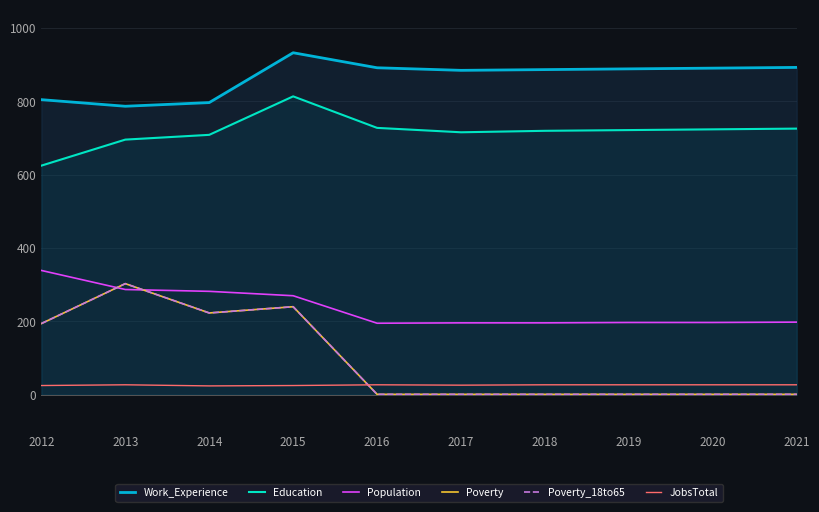

What is the minimum value for JobsTotal?

24